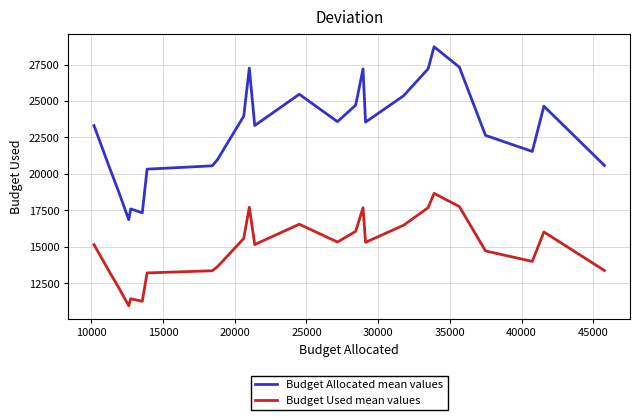

True or false: Budget Allocated mean values has more than 1 interior local peaks.

True